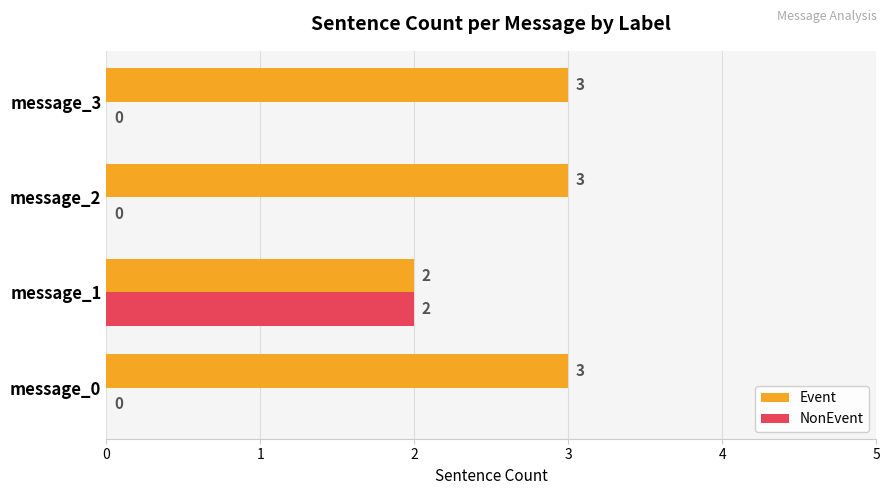

What is the total value across all series at message_2?

3